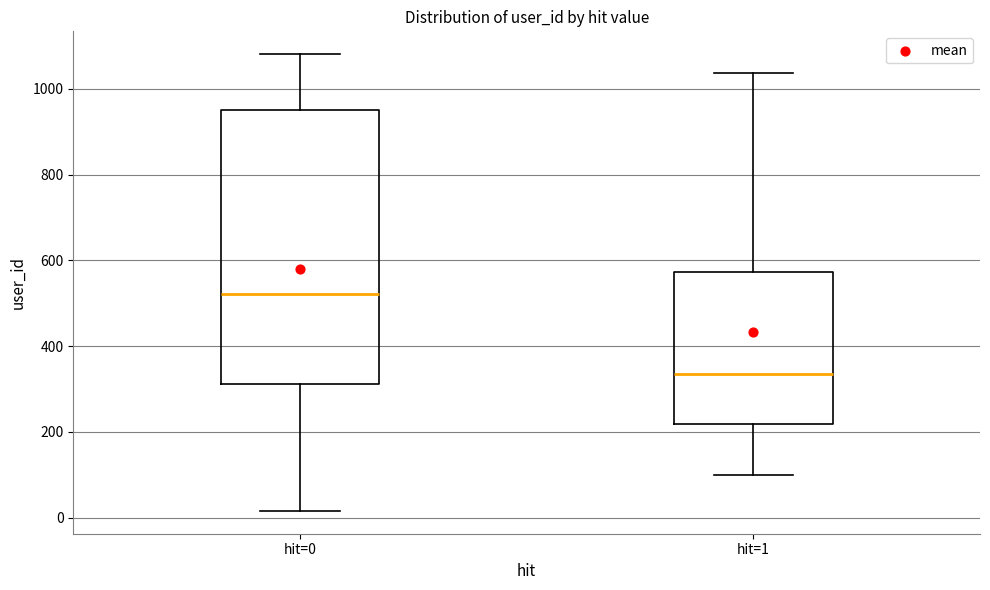

Reading left to right, read every box against the y-axis: the position of its median line, the range the box covers, and the ends of its whiskers. The values are not printed on the chart, so give them approximately, as read against the axis.

hit=0: median 520, box 320 to 960, whiskers 20 to 1080
hit=1: median 340, box 220 to 580, whiskers 100 to 1040